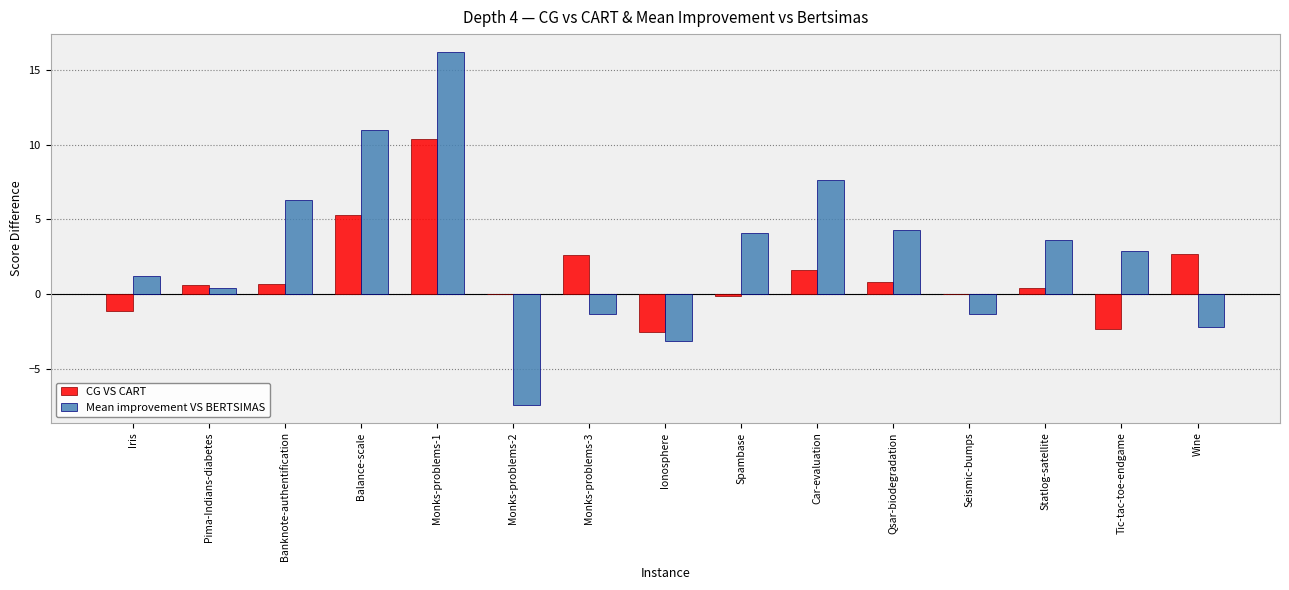

At which category is the sum across all series the highest?

Monks-problems-1